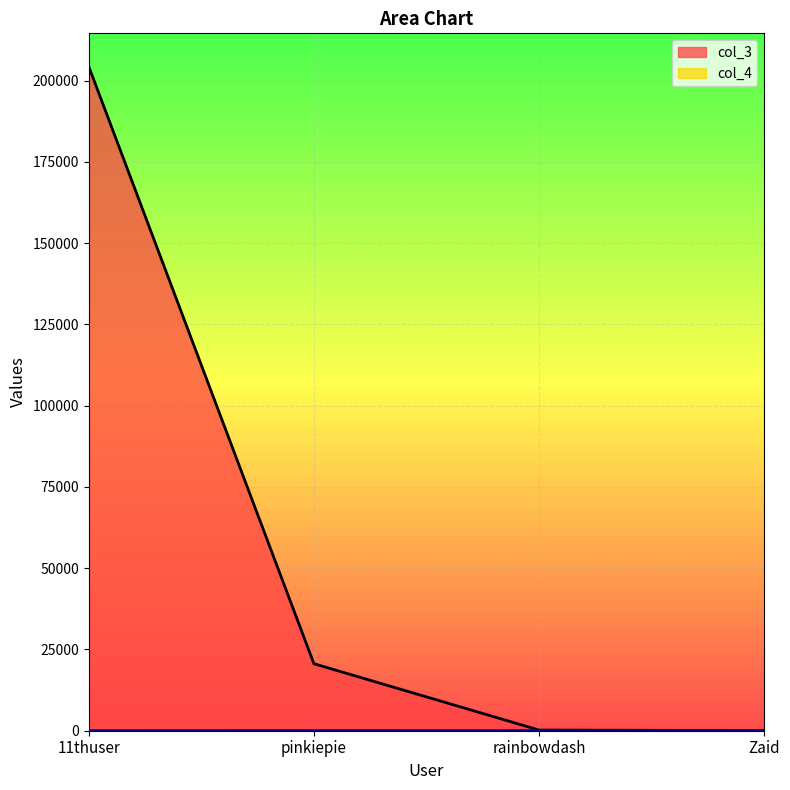

True or false: col_3 has more than 2 interior local peaks.

False